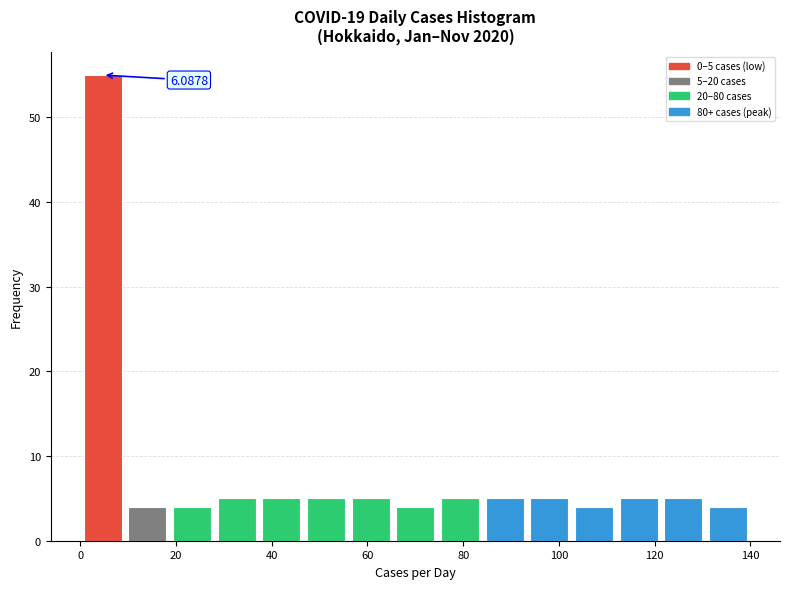

Which range on the x-axis has the tallest bar?

0 to 10